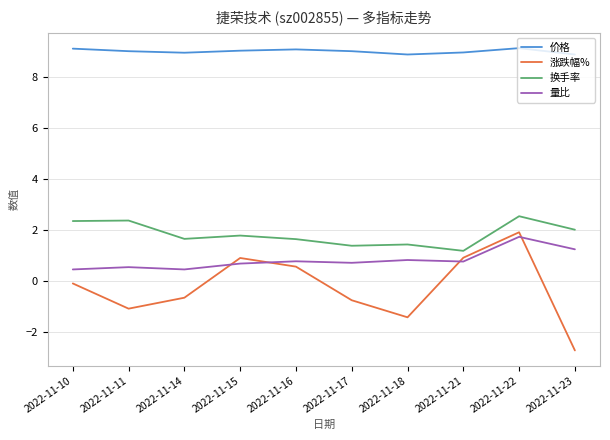

What is the minimum value shown in the chart?

-2.7